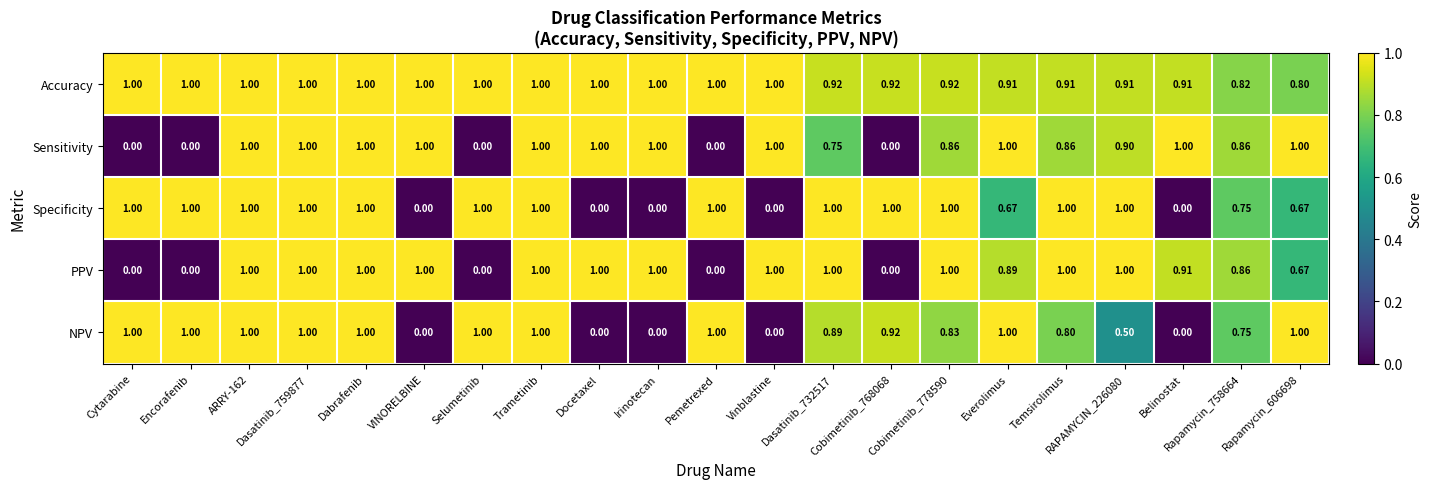

How many distinct data groups are displayed?

5